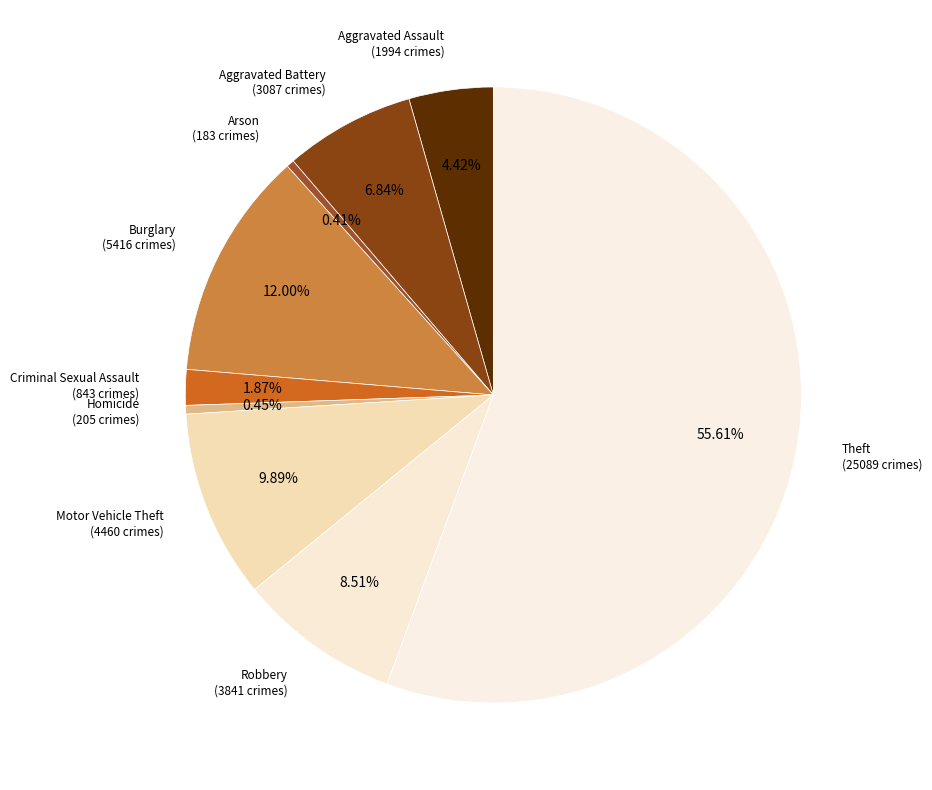

How many segments does this pie chart have?

9